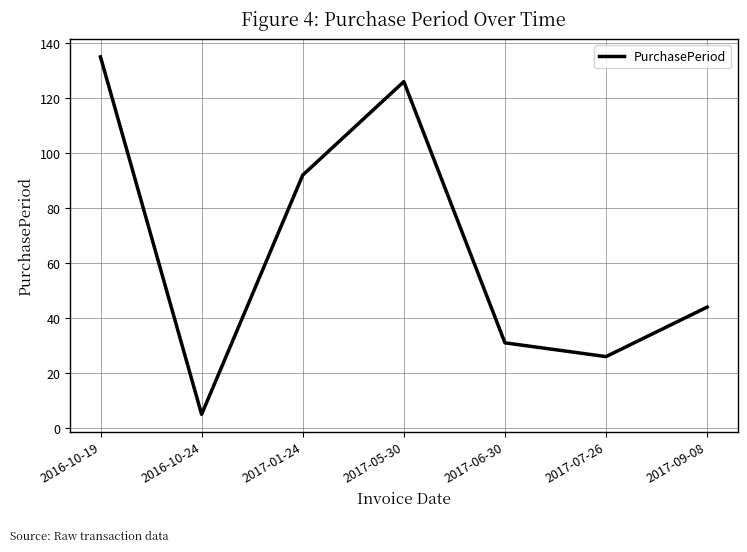

Rank the categories by value from highest to lowest.

2016-10-19, 2017-05-30, 2017-01-24, 2017-09-08, 2017-06-30, 2017-07-26, 2016-10-24